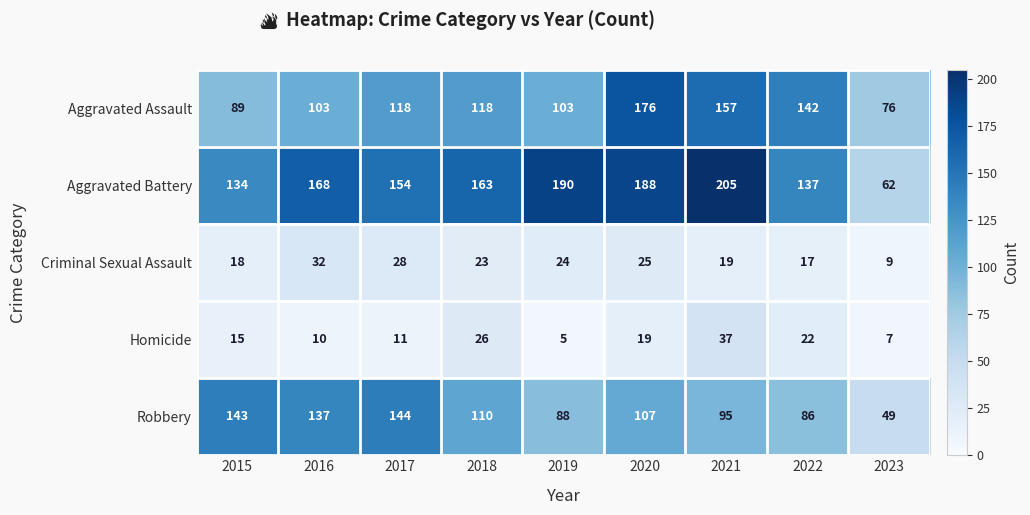

At 2020, list the series in order from smallest to largest.

Homicide, Criminal Sexual Assault, Robbery, Aggravated Assault, Aggravated Battery